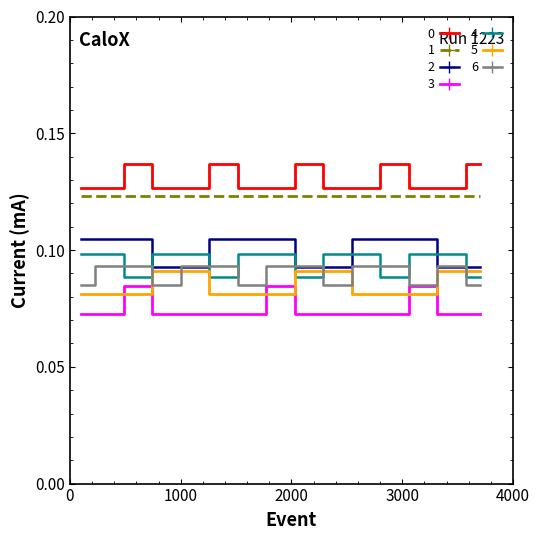

True or false: 1 and 5 cross at least once.

False